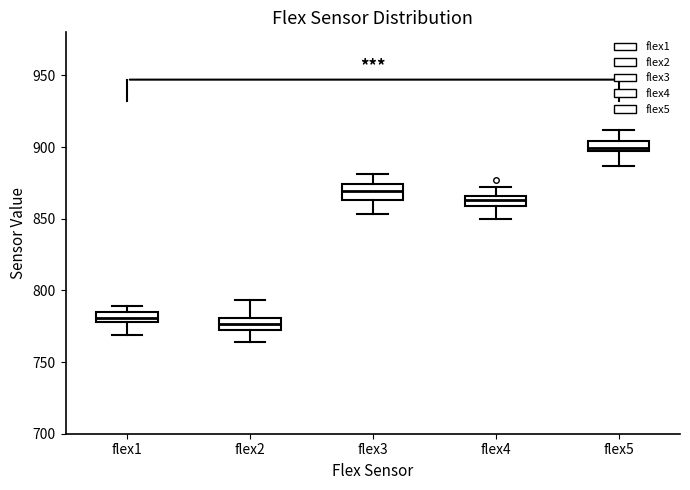

Where is the upper edge of the box for flex1 on the y-axis? The values are not printed on the chart, so give them approximately, as read against the axis.

785